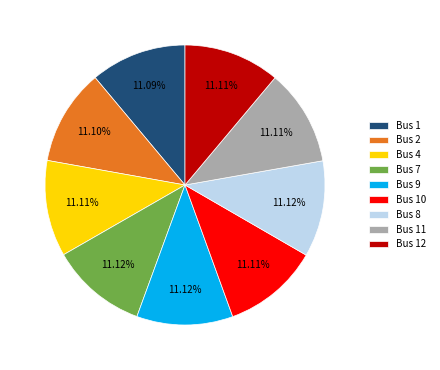

How many segments does this pie chart have?

9